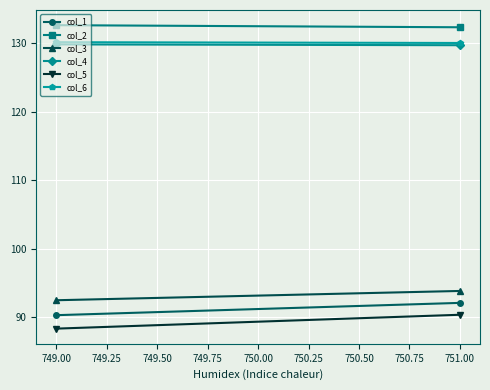

What is the difference between the maximum and minimum values in the col_2 series?

0.3